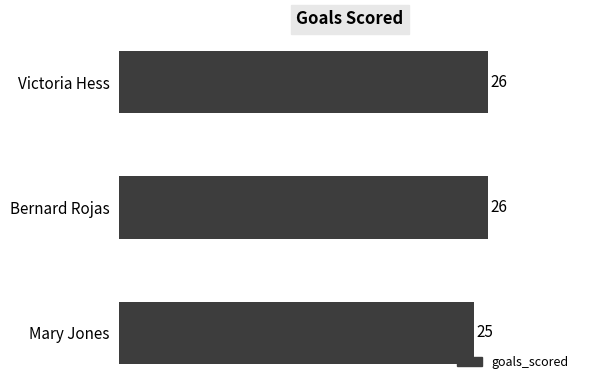

The value at Bernard Rojas is 47. True or false?

False